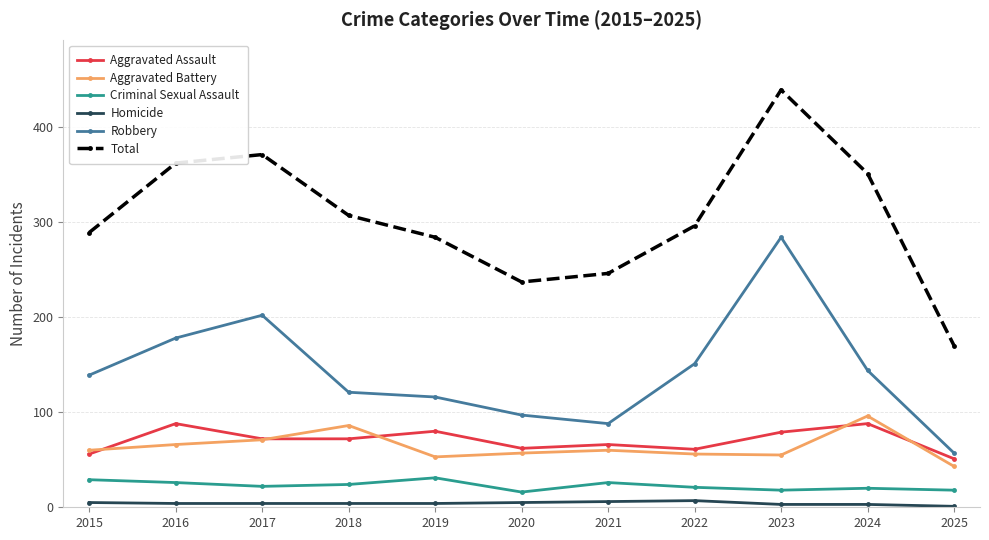

What is the value of the Homicide point at the 4th from the left?

4